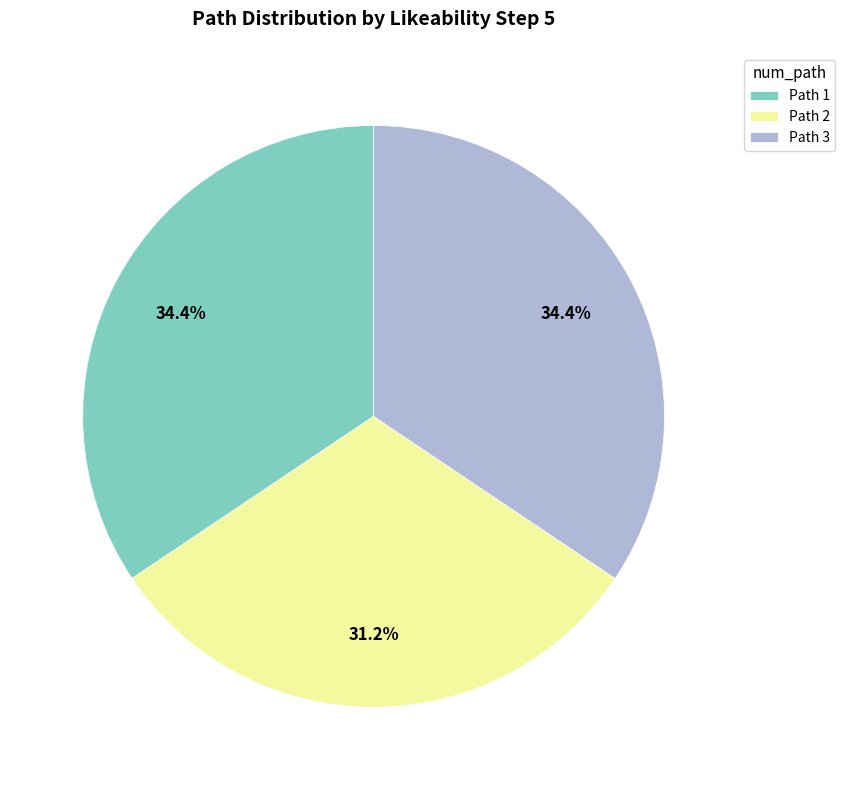

Which category has the smallest portion of the pie?

Path 2